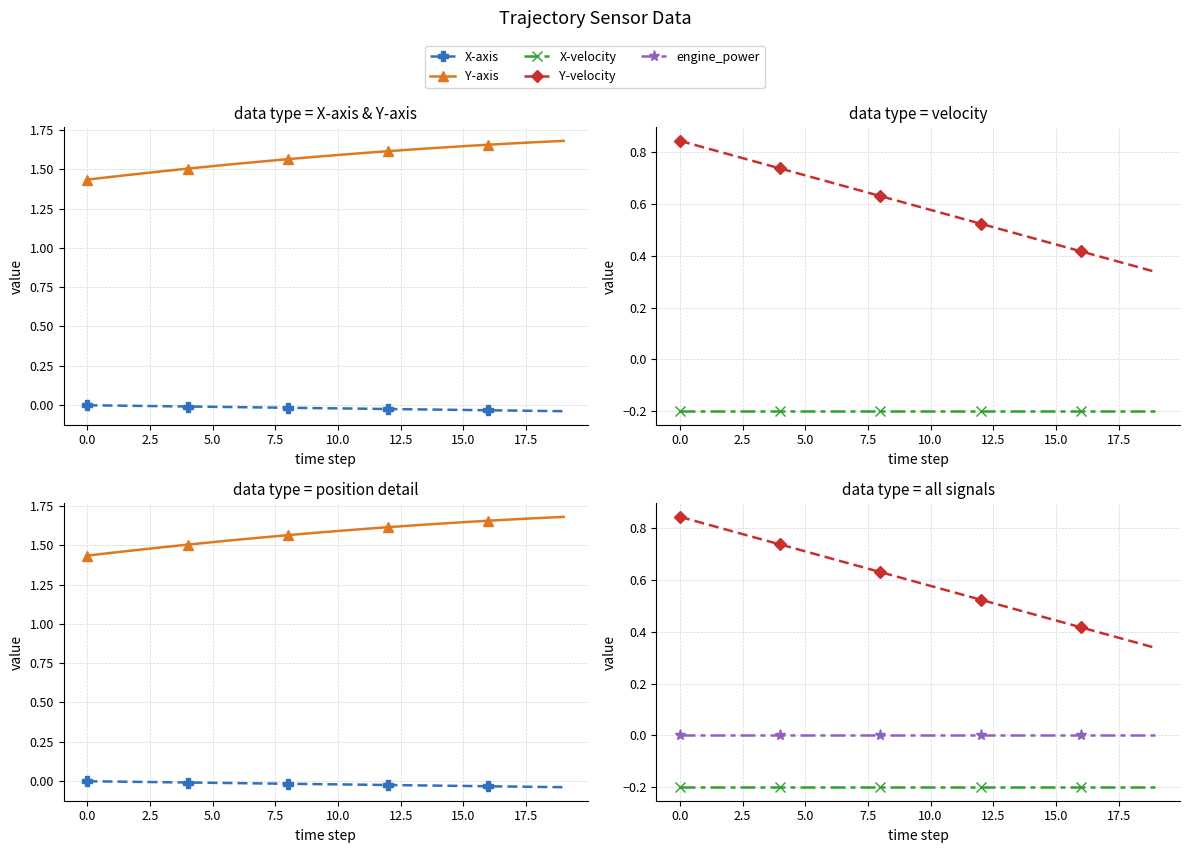

True or false: Y-velocity and X-velocity intersect in this chart.

False